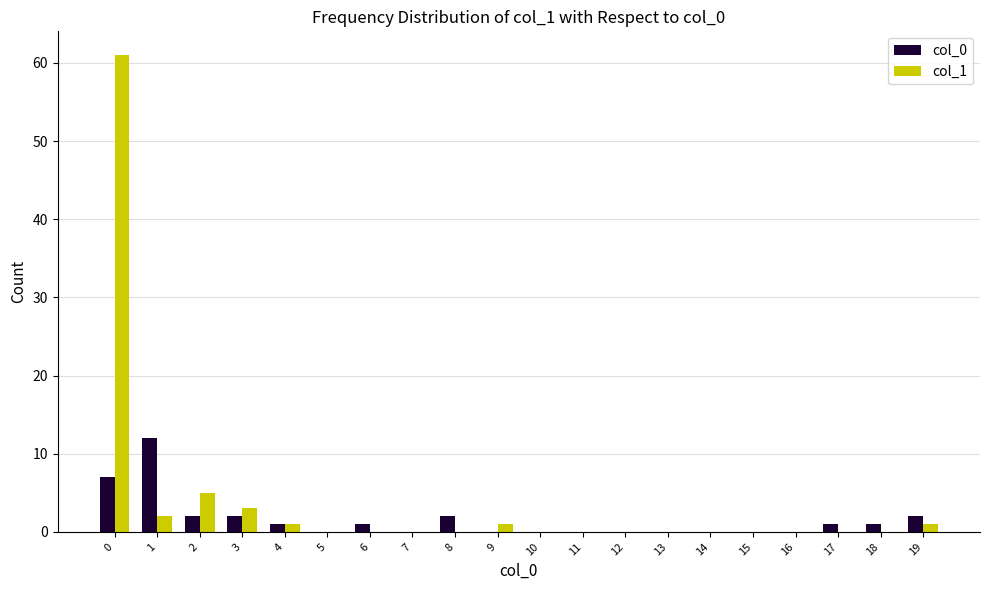

Is it true that col_1 equals 39 at 12?

False